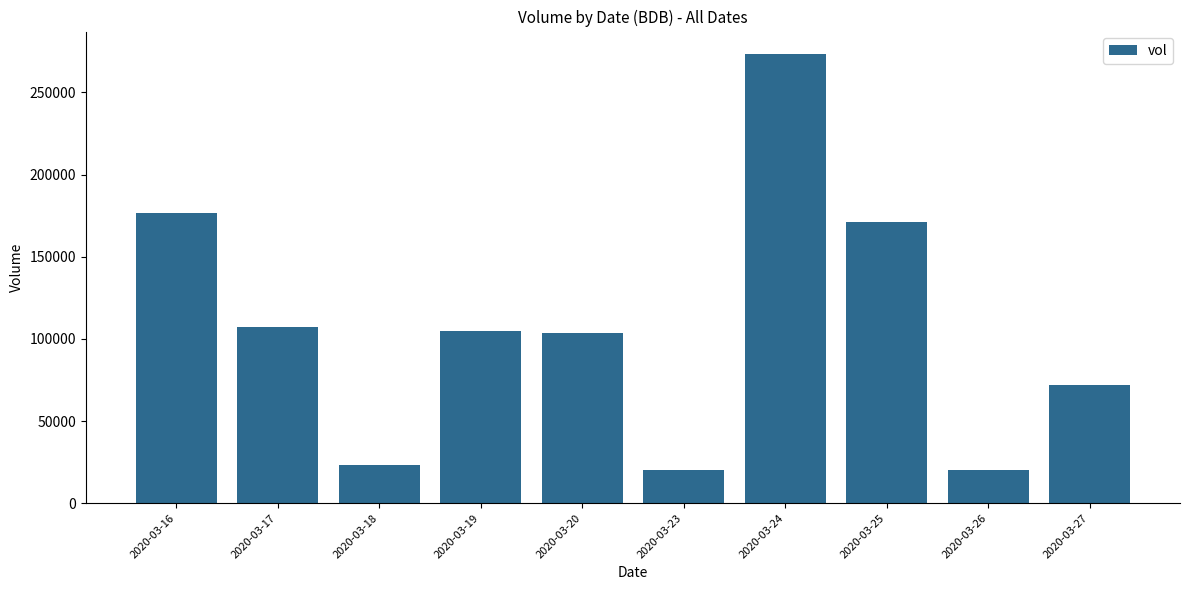

How many values are below 104600?

5